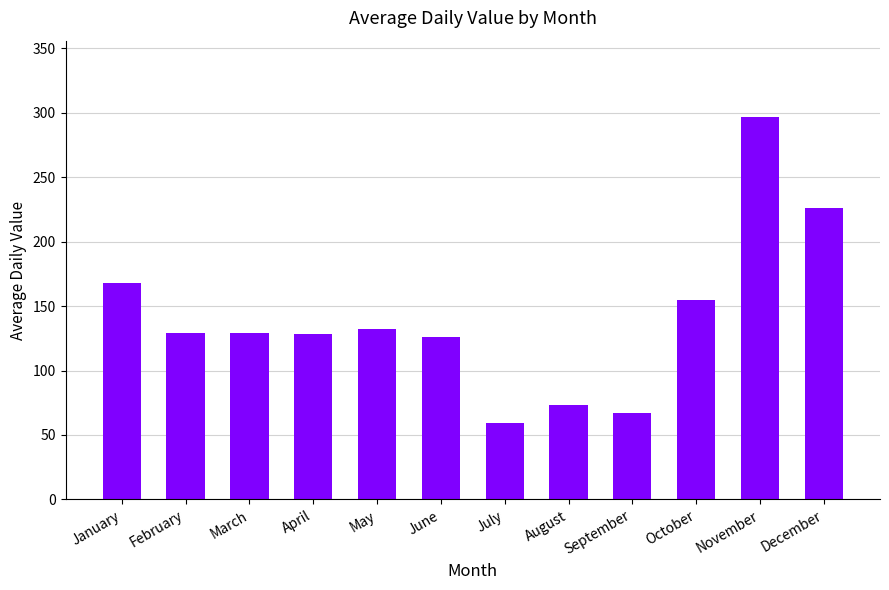

Does the chart contain any negative values?

No